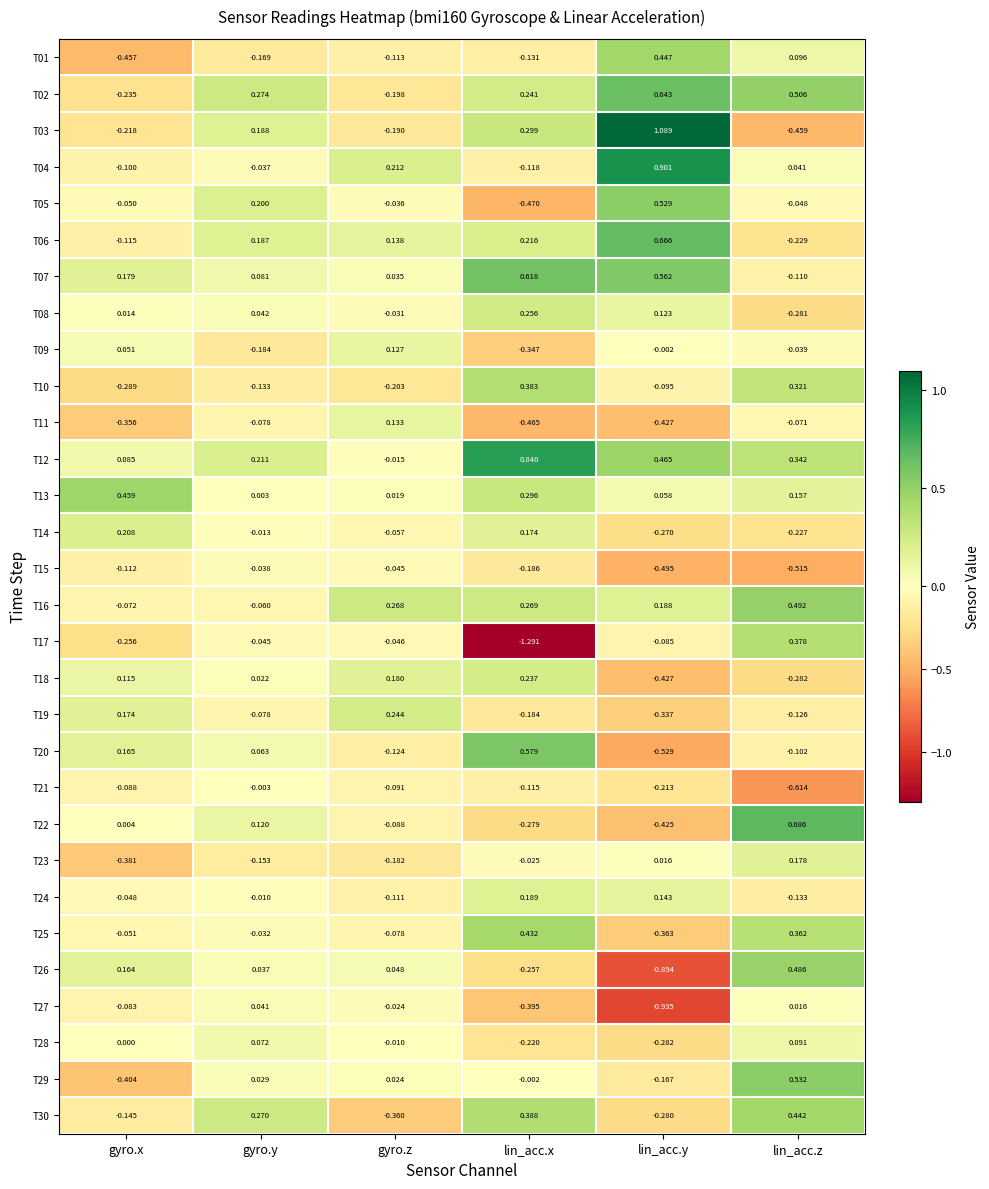

How many series are shown in this chart?

30